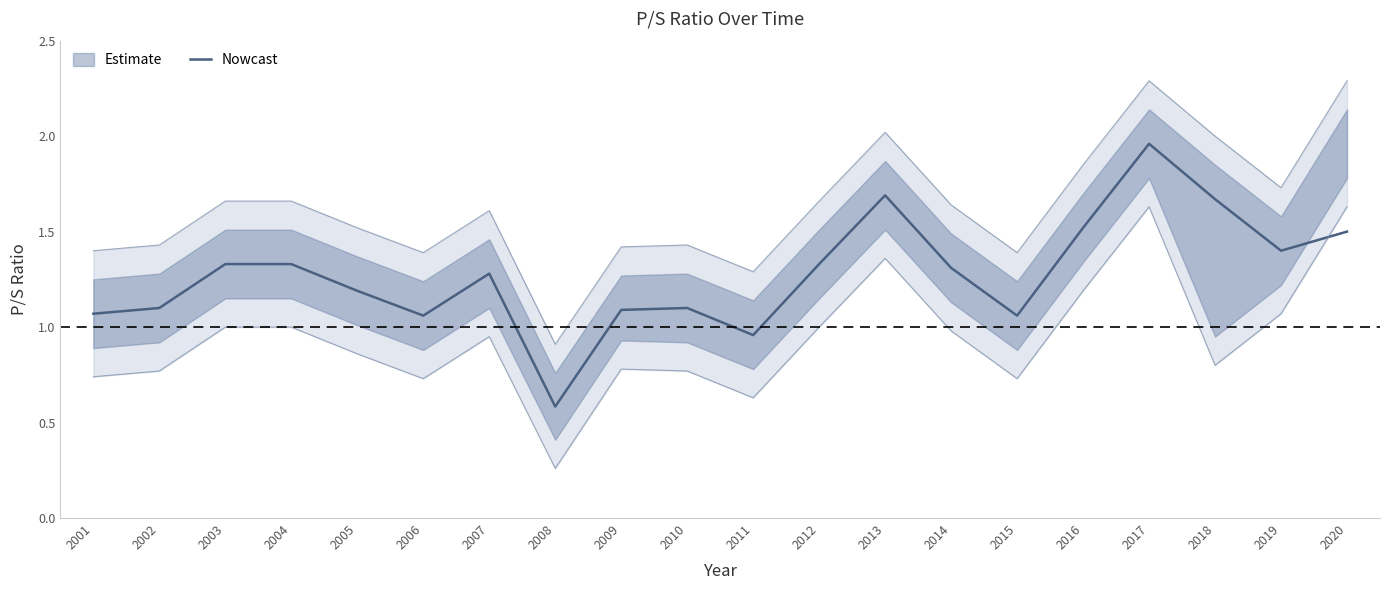

Reading right to left, transcribe all the data shown in this chart.

2020=1.5	2019=1.4	2018=1.7	2017=2.0	2016=1.5	2015=1.1	2014=1.3	2013=1.7	2012=1.3	2011=1.0	2010=1.1	2009=1.1	2008=0.6	2007=1.3	2006=1.1	2005=1.2	2004=1.3	2003=1.3	2002=1.1	2001=1.1